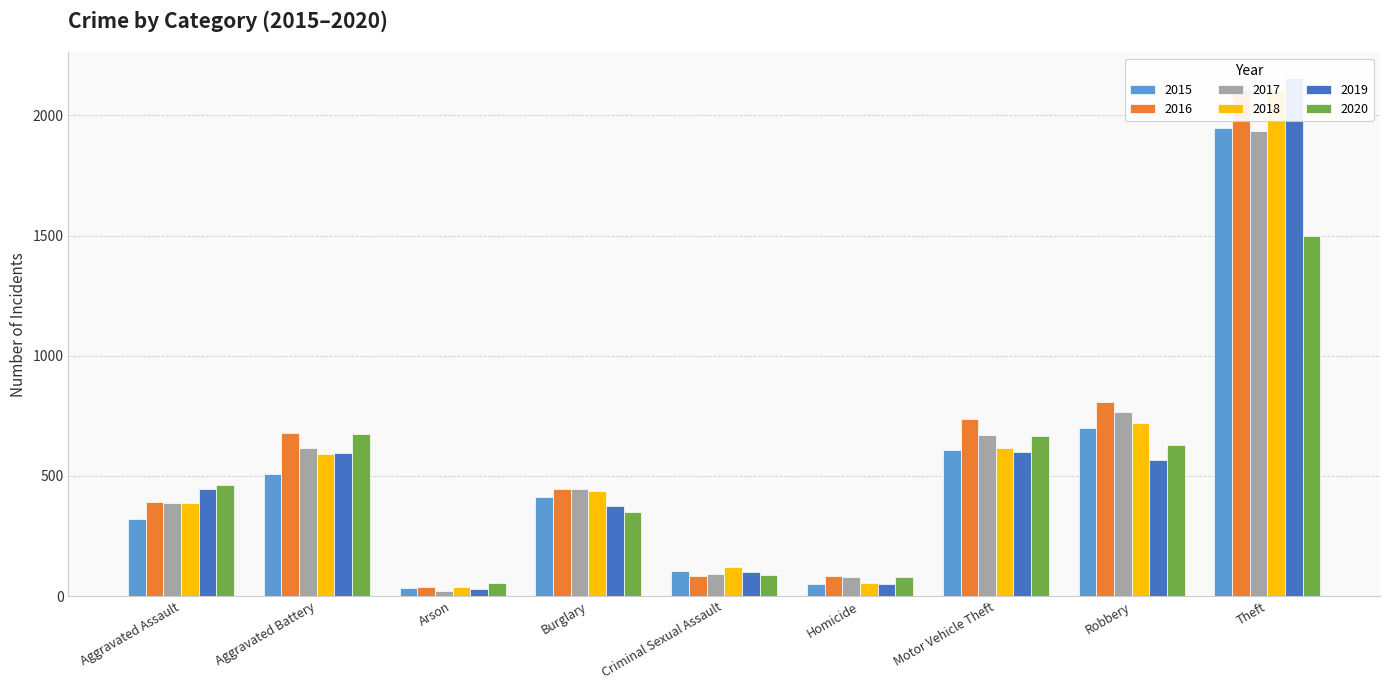

How many data points in 2018 are above 439?

4